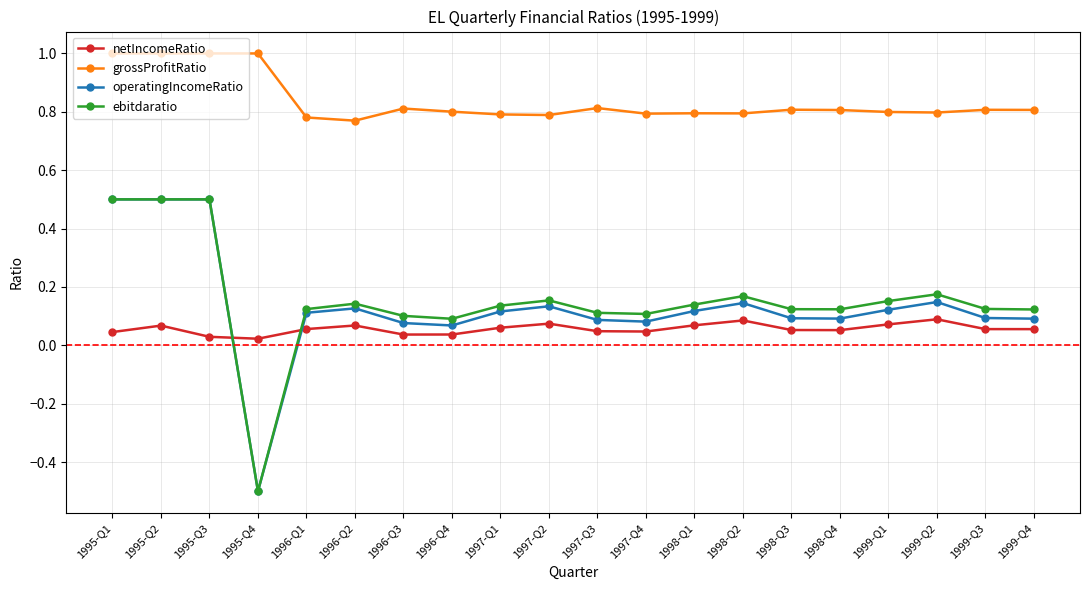

Which series has the largest total across all categories?

grossProfitRatio